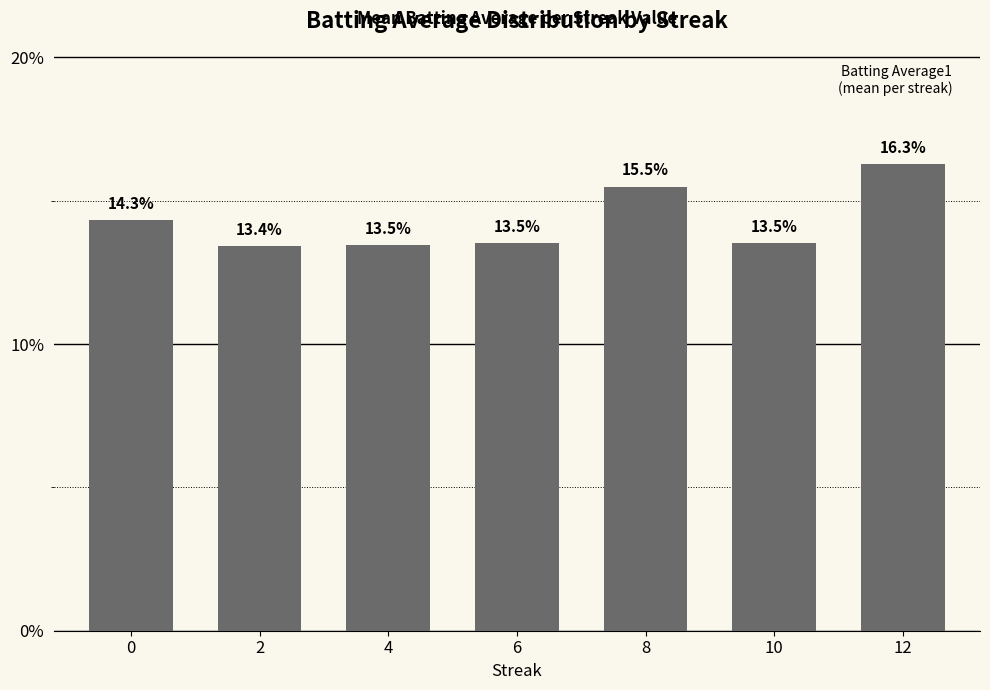

Reading left to right, extract all data points from this chart.

0=14.3	2=13.4	4=13.5	6=13.5	8=15.5	10=13.5	12=16.3